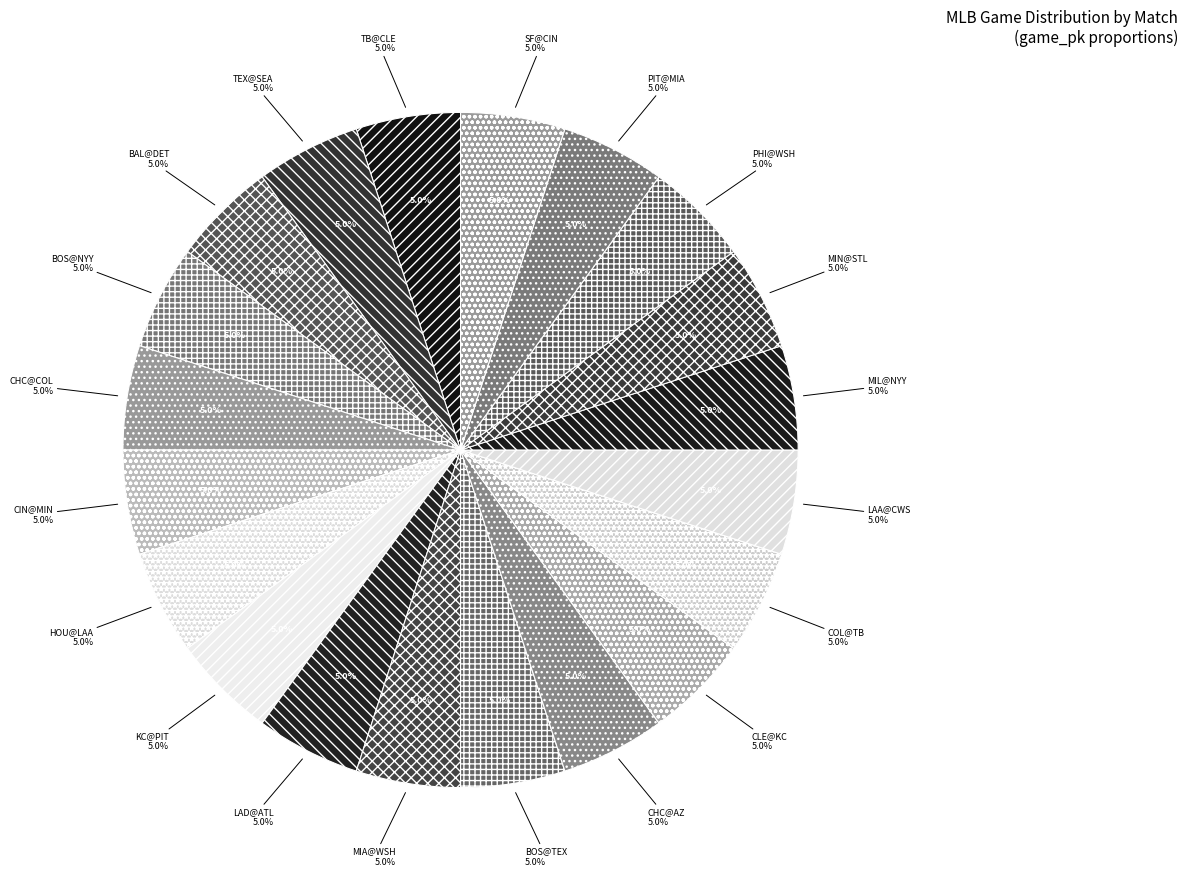

How many slices are in this pie chart?

20